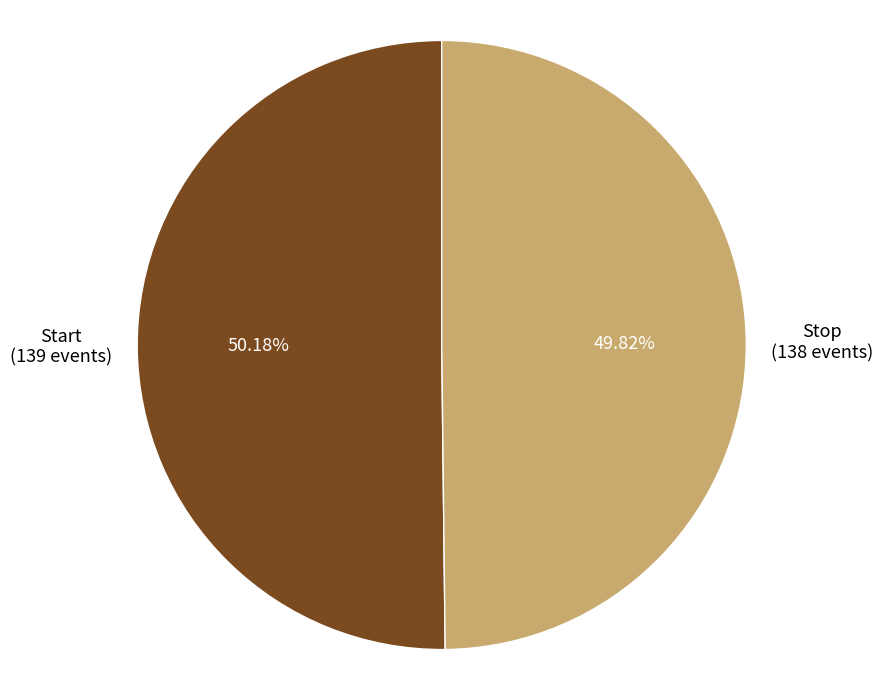

Is there any slice that represents more than half of the pie?

Yes